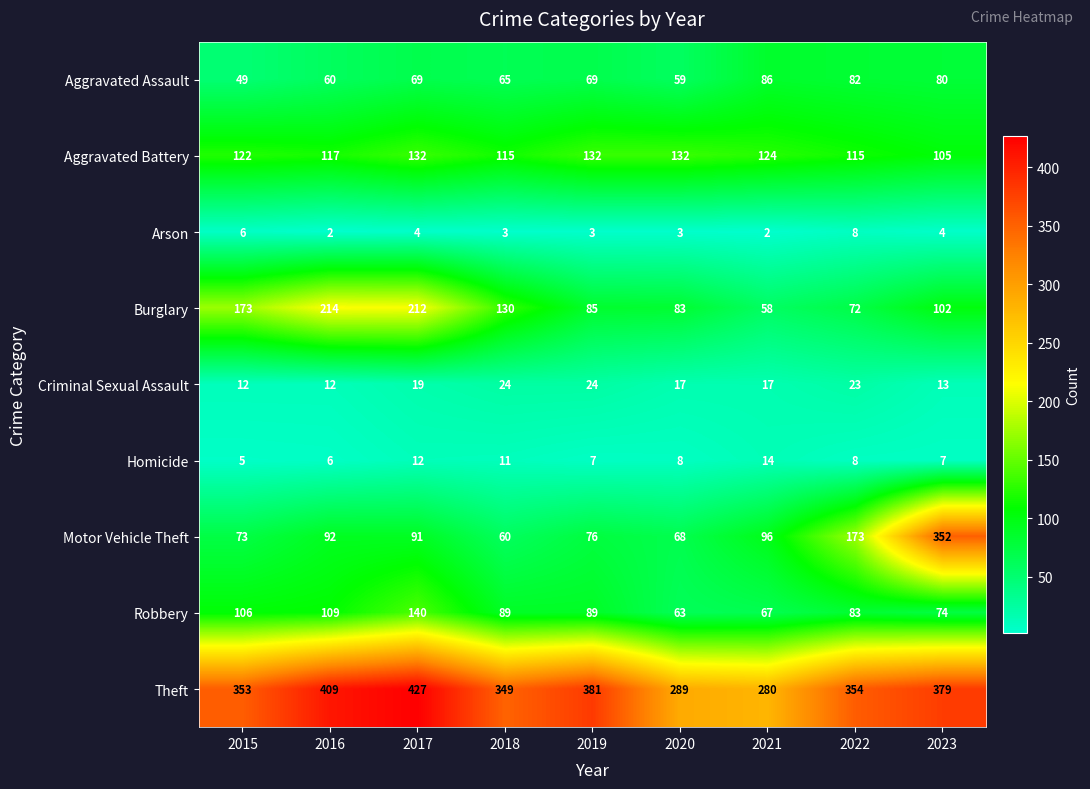

The value of Arson at 2019 is 1. True or false?

False